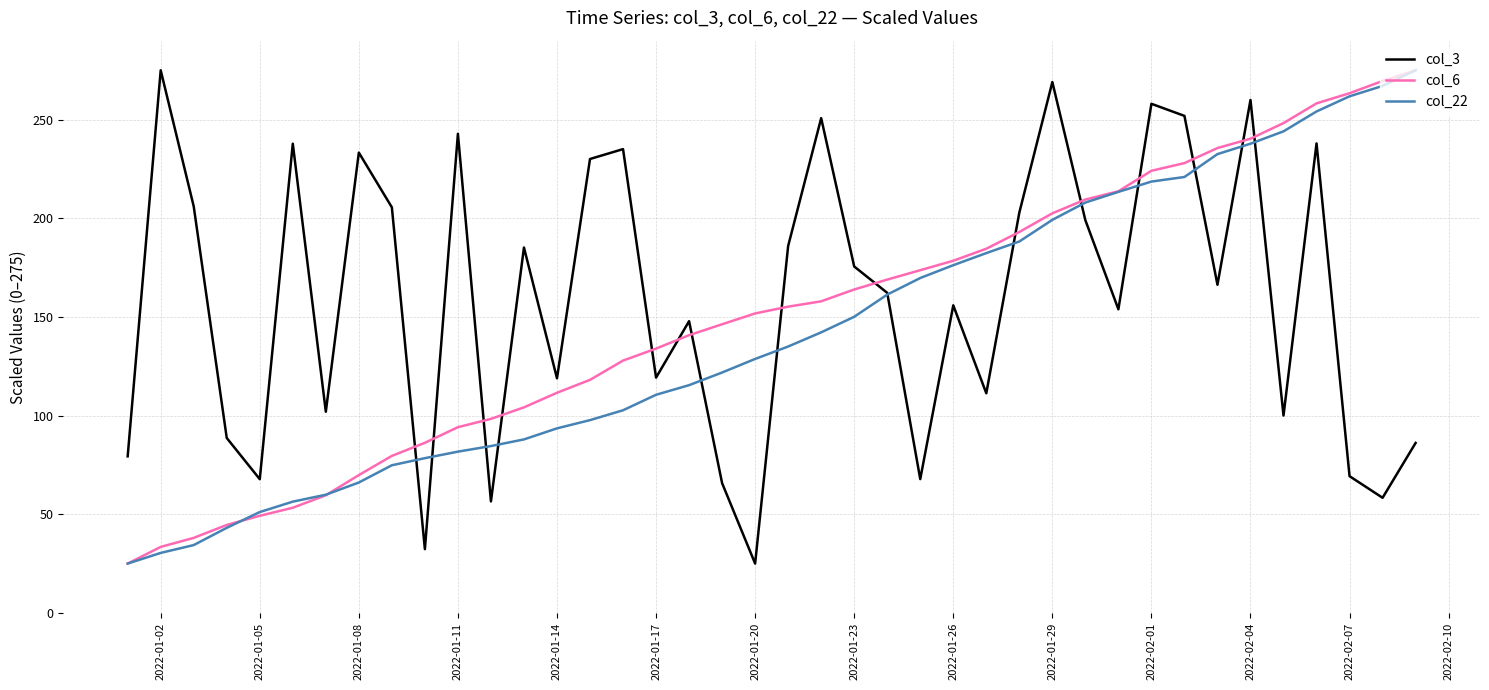

Which series ends up on top after the final intersection of col_6 and col_3?

col_6